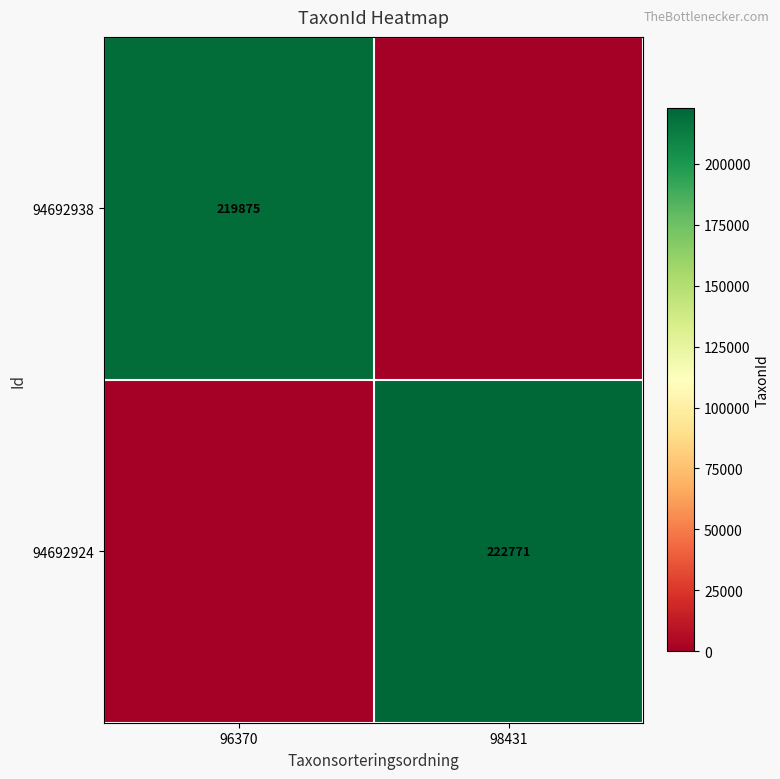

At which category does the chart reach its minimum across all series?

98431